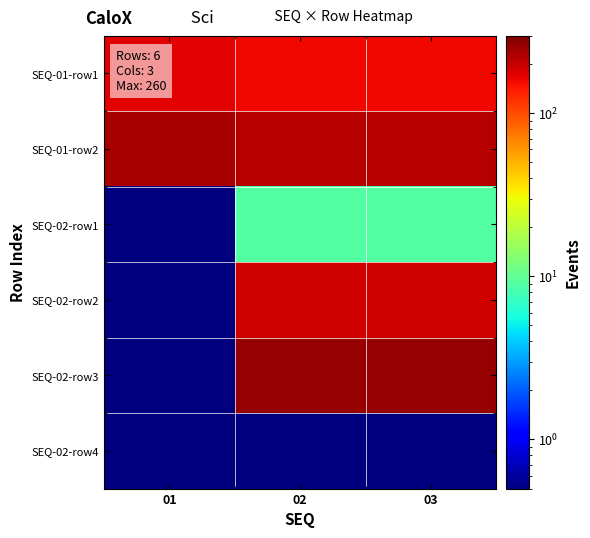

Reading left to right, transcribe all the data shown in this chart.

SEQ-01-row1: 01=173.0	02=159.0	03=159.0
SEQ-01-row2: 01=238.0	02=220.0	03=220.0
SEQ-02-row1: 01=0.5	02=9.0	03=9.0
SEQ-02-row2: 01=0.5	02=190.0	03=190.0
SEQ-02-row3: 01=0.5	02=260.0	03=260.0
SEQ-02-row4: 01=0.5	02=0.5	03=0.5